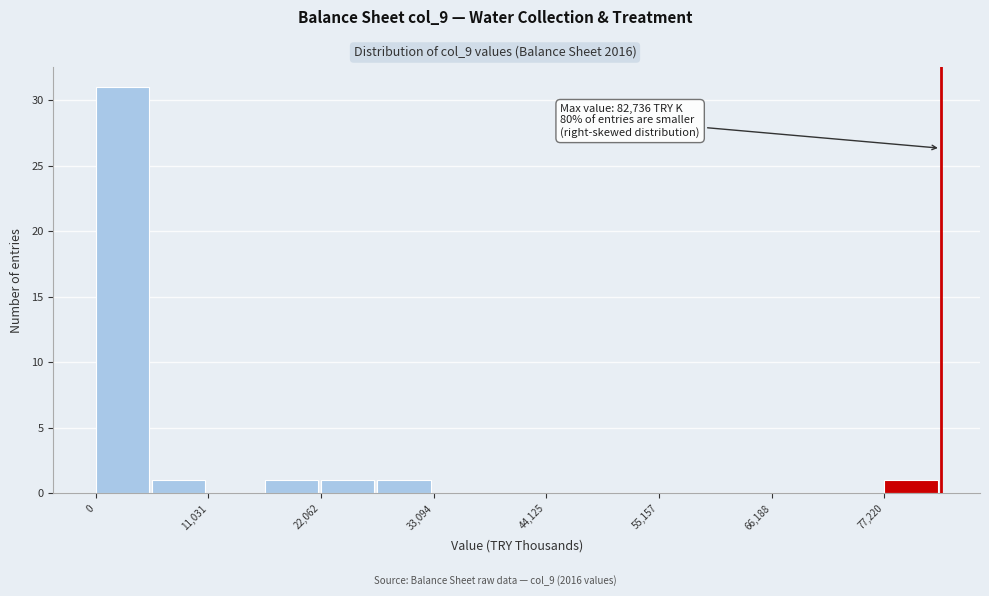

Around what value on the x-axis is the tallest bar? Give the approximate position of its centre, as read against the axis.

2000